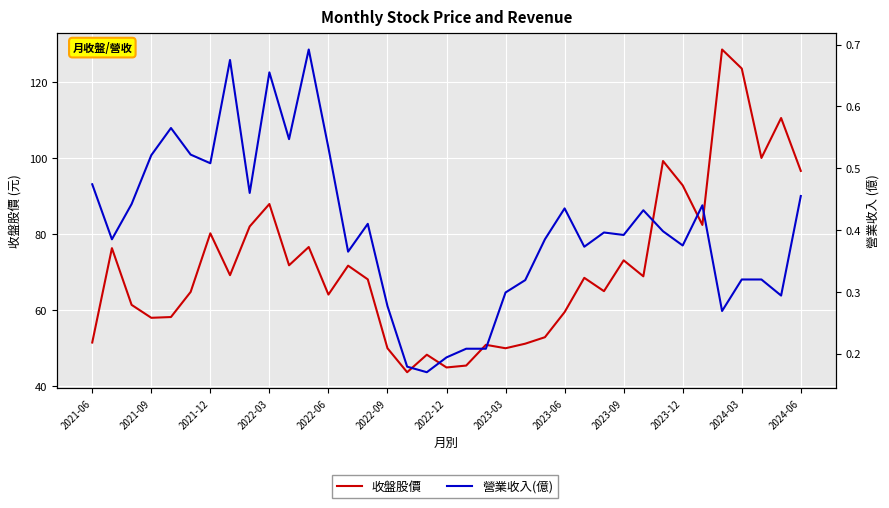

Between 2022-12 and 2023-09, which series saw the biggest shift?

收盤股價